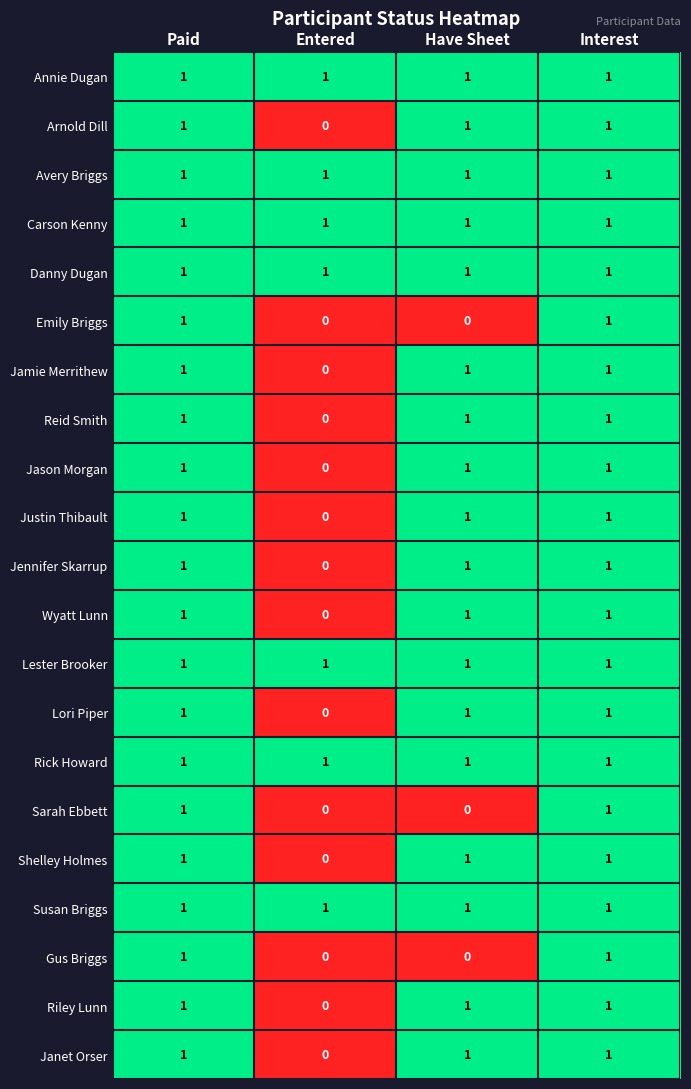

How many series are shown in this chart?

21